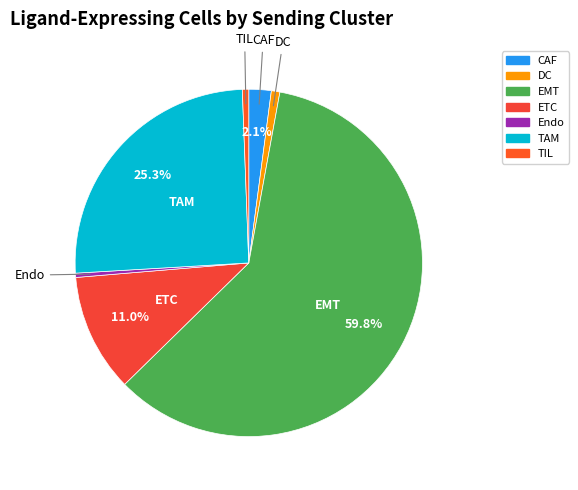

The Endo slice represents 8% of the pie. True or false?

False